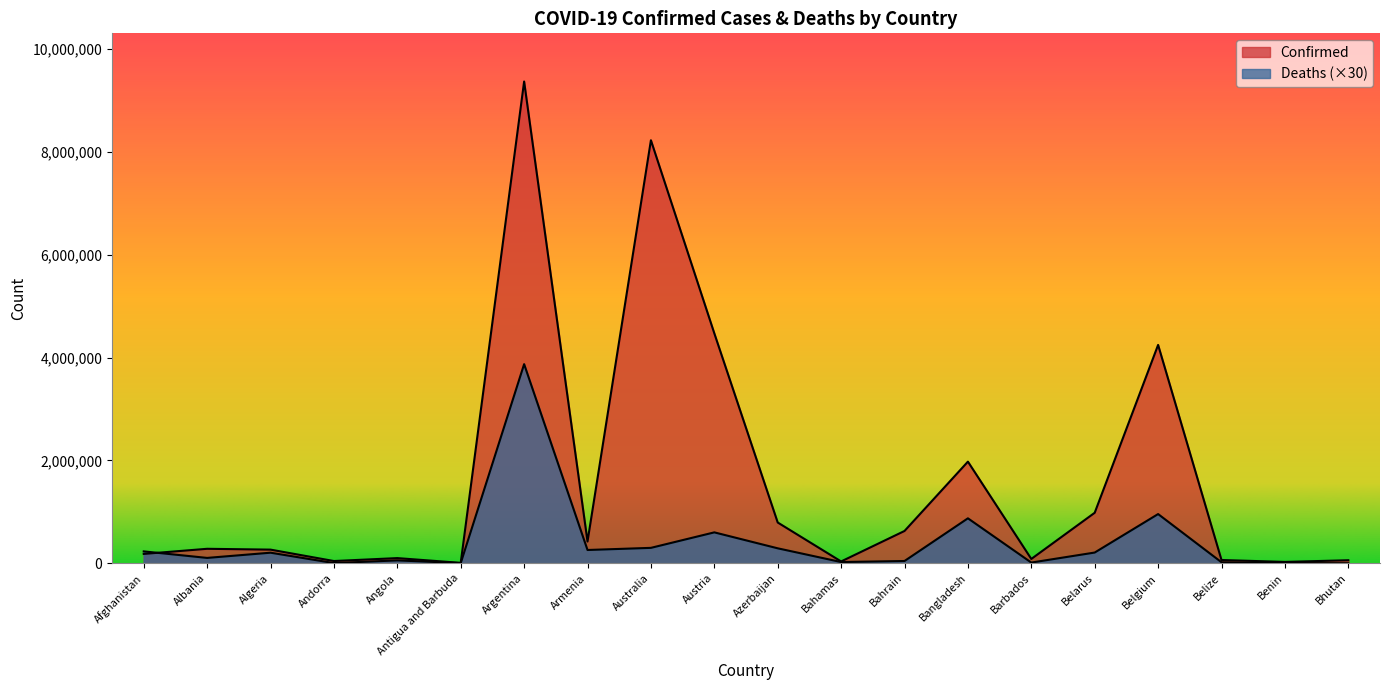

Reading left to right, what are all the values shown in this chart?

Confirmed: Afghanistan=182643	Albania=282141	Algeria=266115	Andorra=44177	Angola=101320	Antigua and Barbuda=8665	Argentina=9367172	Armenia=423243	Australia=8225124	Austria=4471152	Azerbaijan=793335	Bahamas=35994	Bahrain=628743	Bangladesh=1976787	Barbados=84709	Belarus=982867	Belgium=4246078	Belize=64138	Benin=27216	Bhutan=59729
Deaths: Afghanistan=231690	Albania=105030	Algeria=206250	Andorra=4590	Angola=57000	Antigua and Barbuda=4230	Argentina=3872100	Armenia=258870	Australia=300420	Austria=601710	Azerbaijan=291510	Bahamas=24540	Bahrain=44820	Bangladesh=874800	Barbados=14310	Belarus=209340	Belgium=957540	Belize=20400	Benin=4890	Bhutan=630